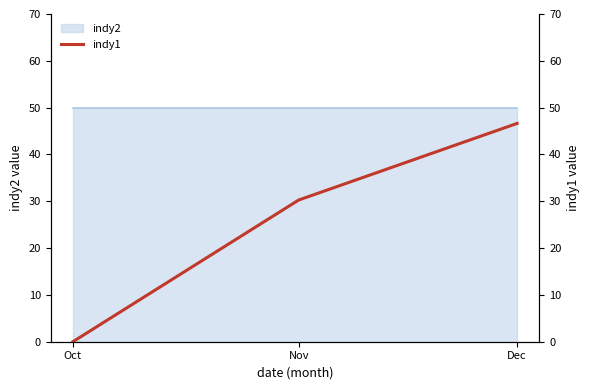

True or false: the data shows 46.6 at Dec.

True